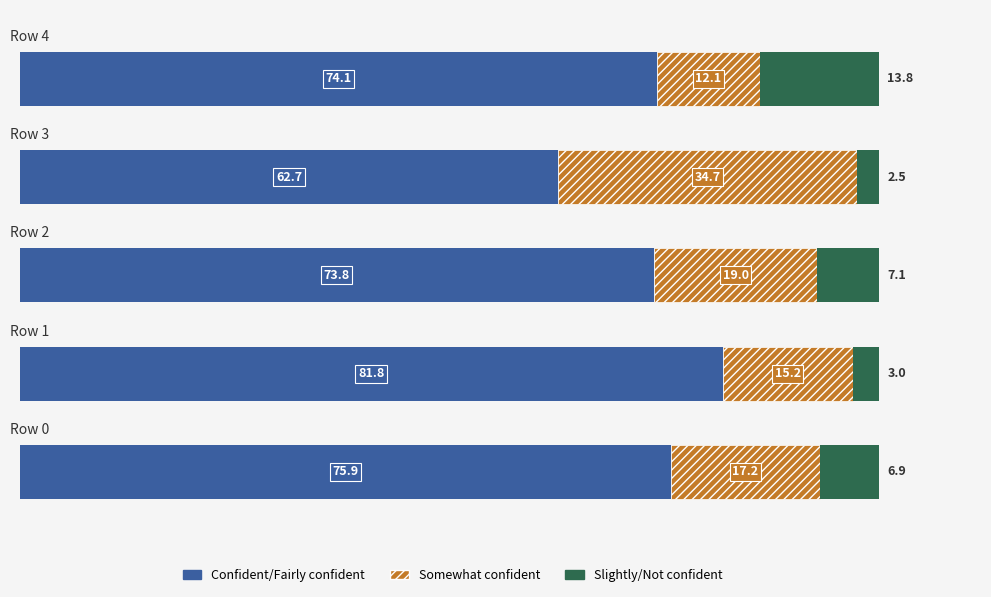

What are all the series names shown in the legend?

Confident/Fairly confident, Somewhat confident, Slightly/Not confident